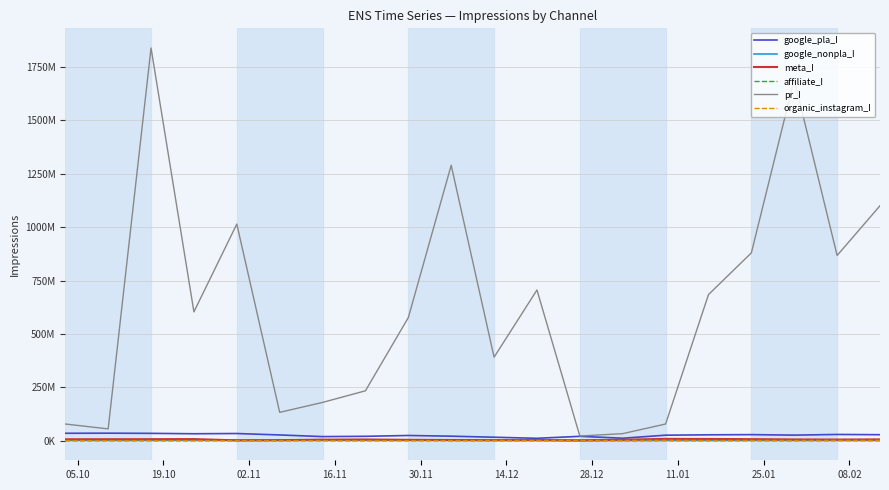

True or false: google_nonpla_I and pr_I cross at least once.

False